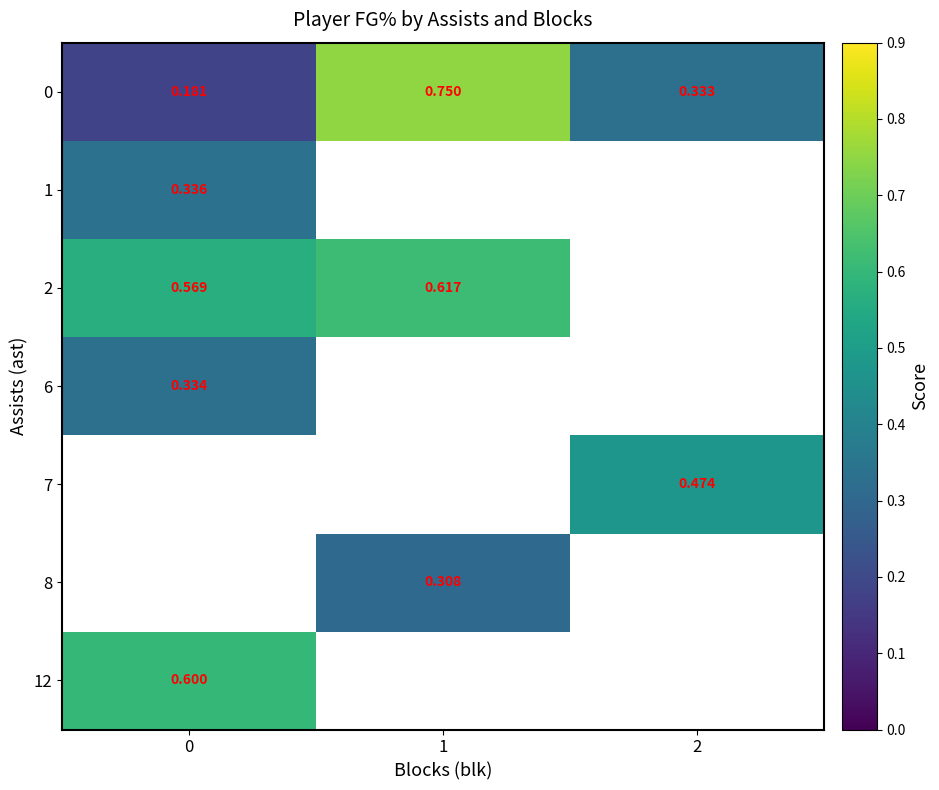

Is it true that 0 equals 0.5 at 2?

False